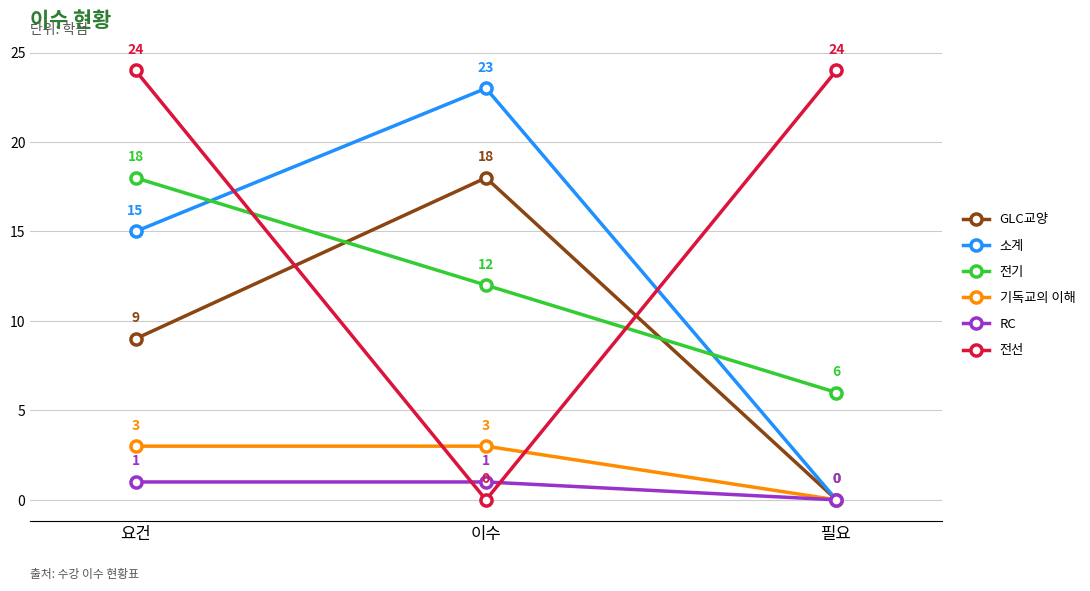

Which series has the largest total across all categories?

전선